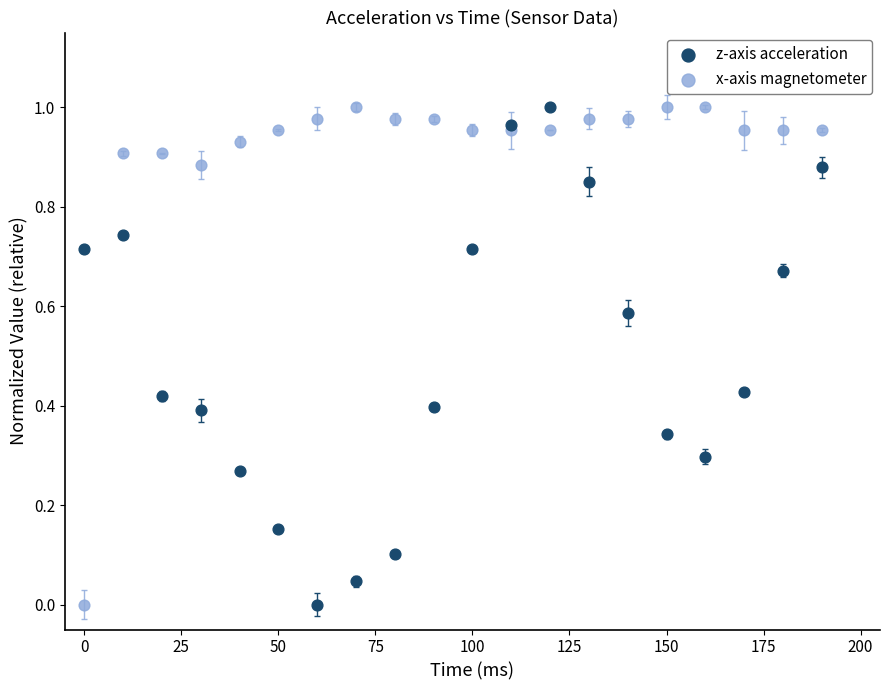

What is the X range (max minus min) for the scatter plot?

190.0